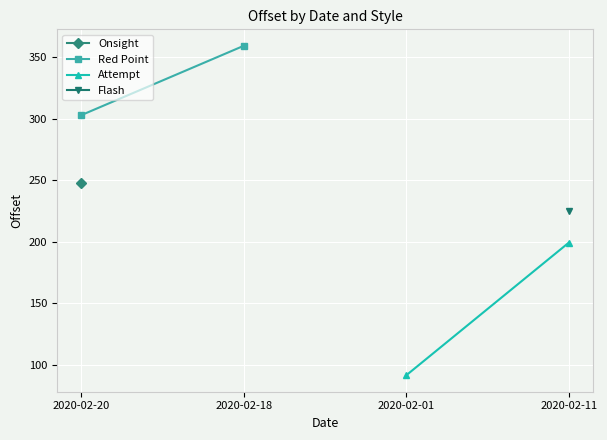

What is the difference between the Red Point values at 2020-02-18 and 2020-02-20?

56.3